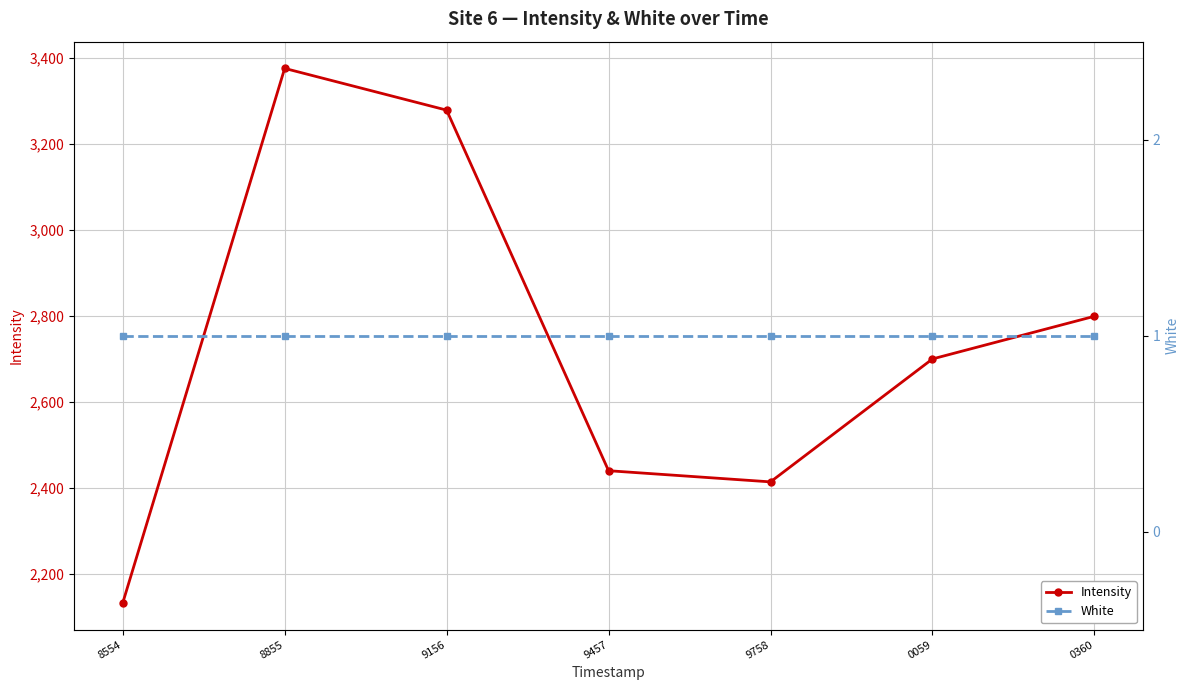

What is the greatest value displayed?

3375.8